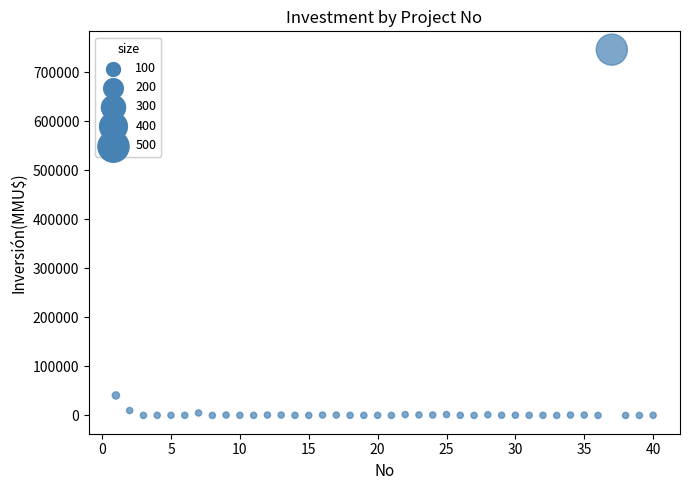

What Y value in the scatter plot is closest to 373159?

40815